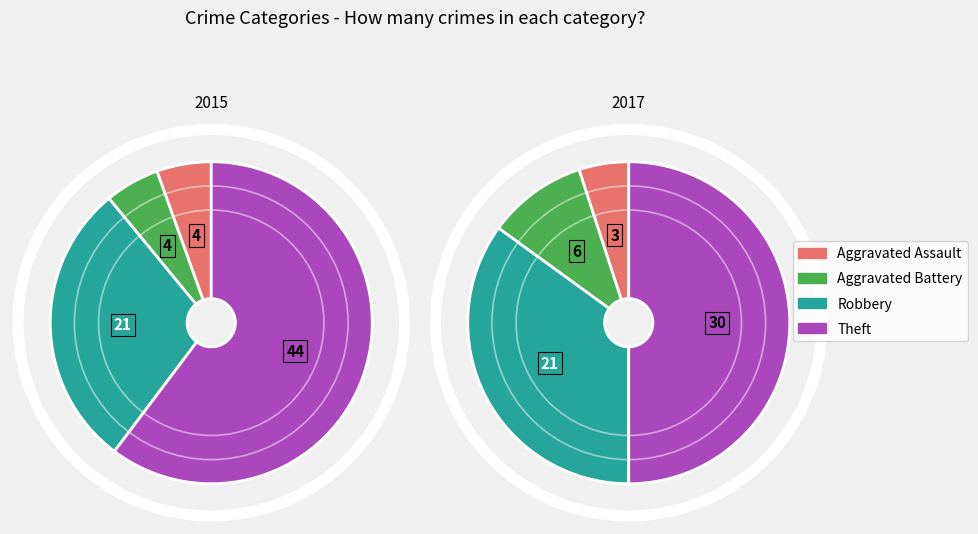

Is the sum of Robbery and Aggravated Battery greater than half?

No